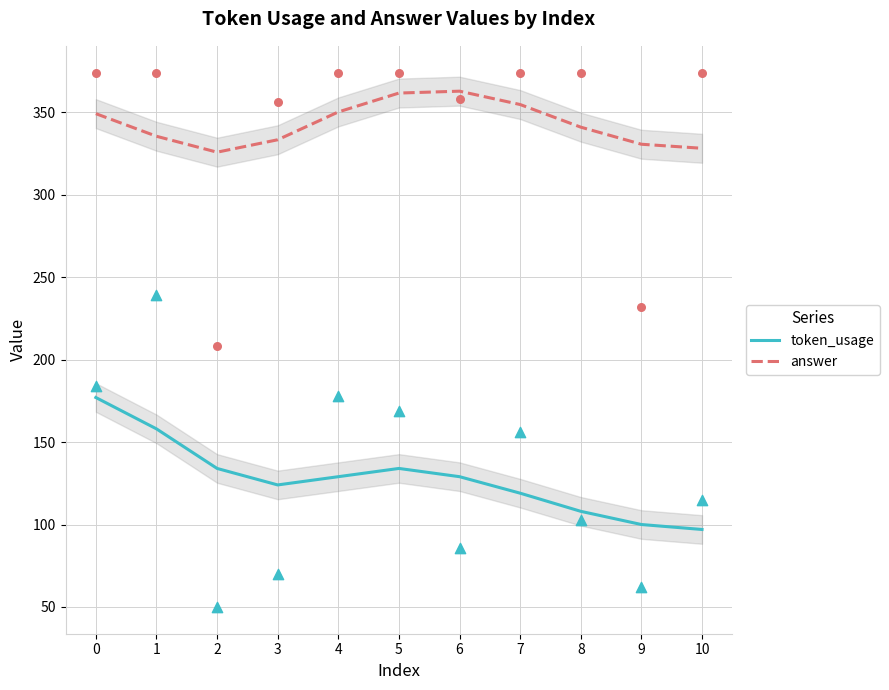

Which series reaches the maximum Y coordinate?

answer